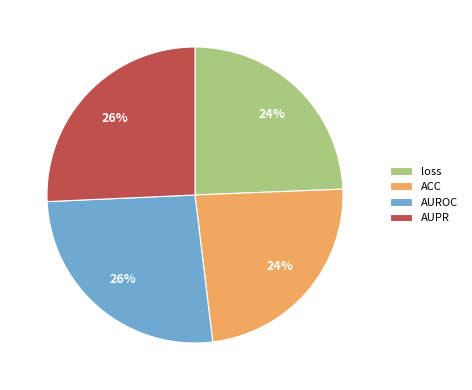

To the nearest percent, what is the difference between the largest and smallest slice percentages?

2%